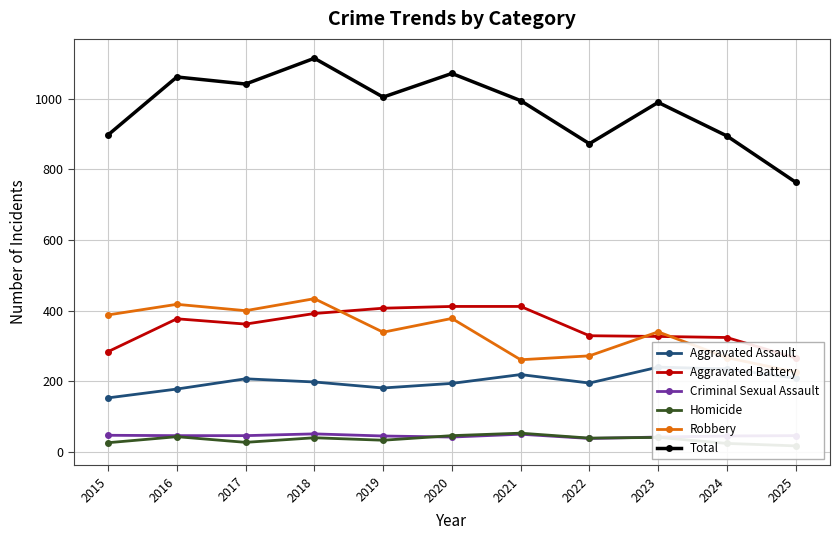

What are all the series names shown in the legend?

Aggravated Assault, Aggravated Battery, Criminal Sexual Assault, Homicide, Robbery, Total